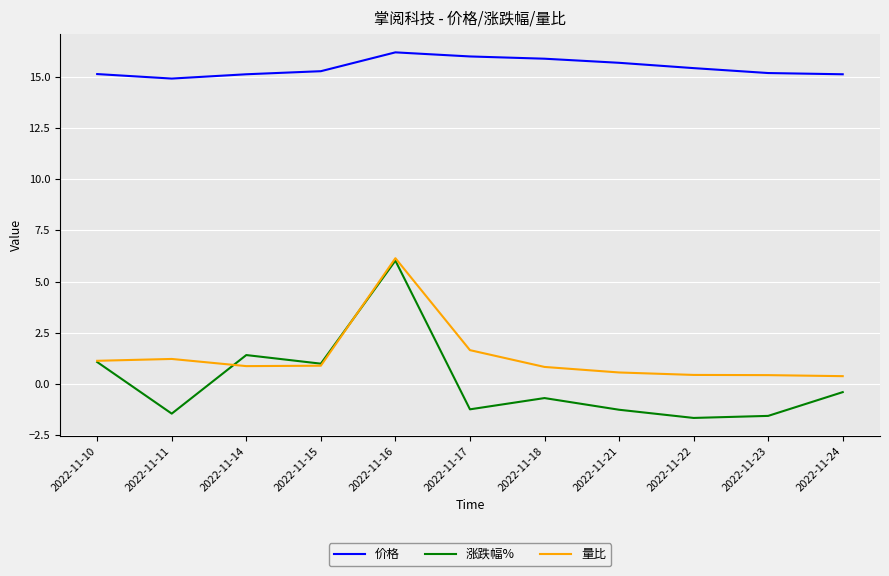

Rank the series at 2022-11-17 from lowest to highest value.

涨跌幅%, 量比, 价格